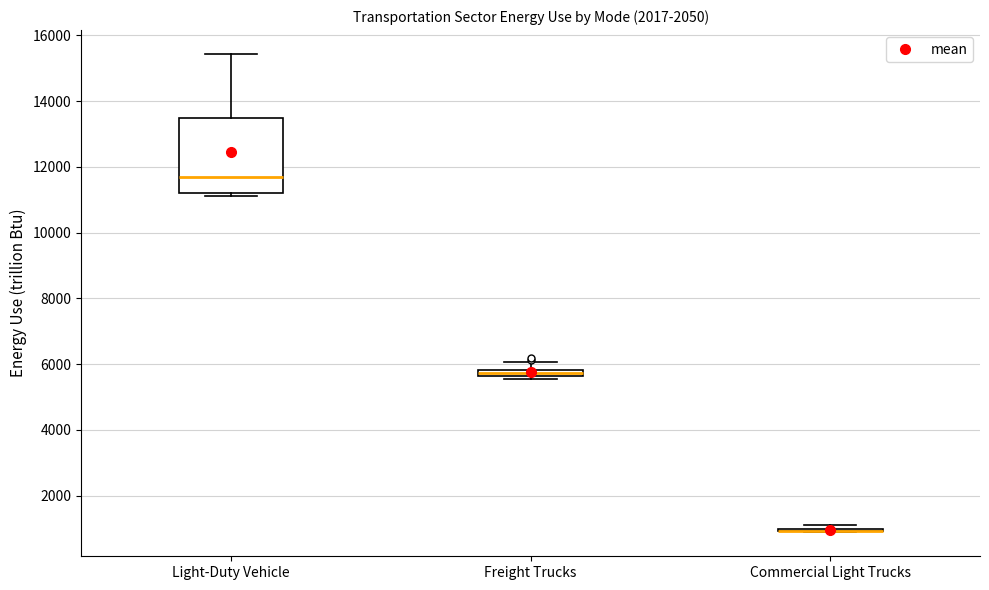

Comparing the boxes themselves (not the whiskers), which one is the tallest?

Light-Duty Vehicle